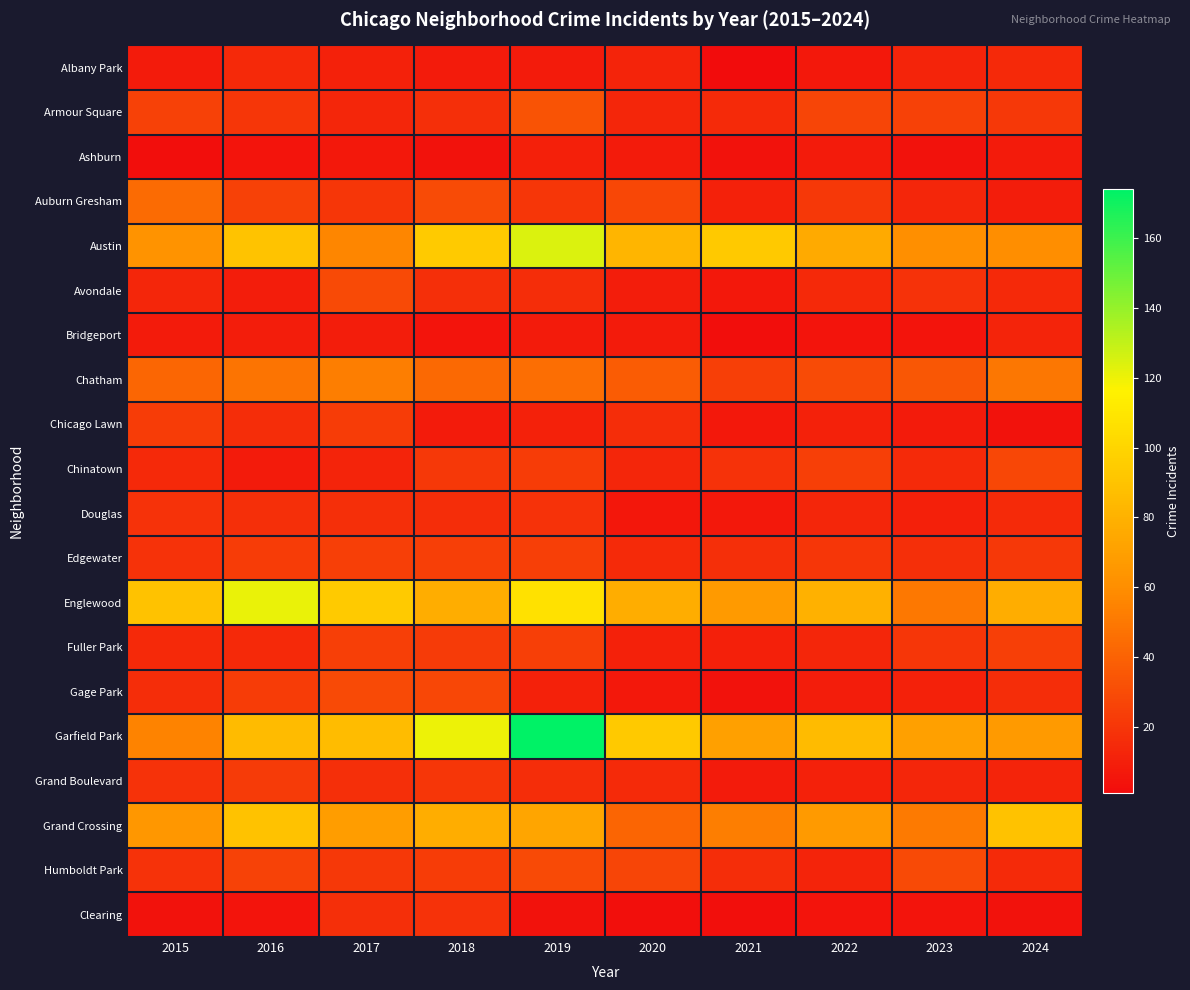

Count the number of categories in the chart.

10